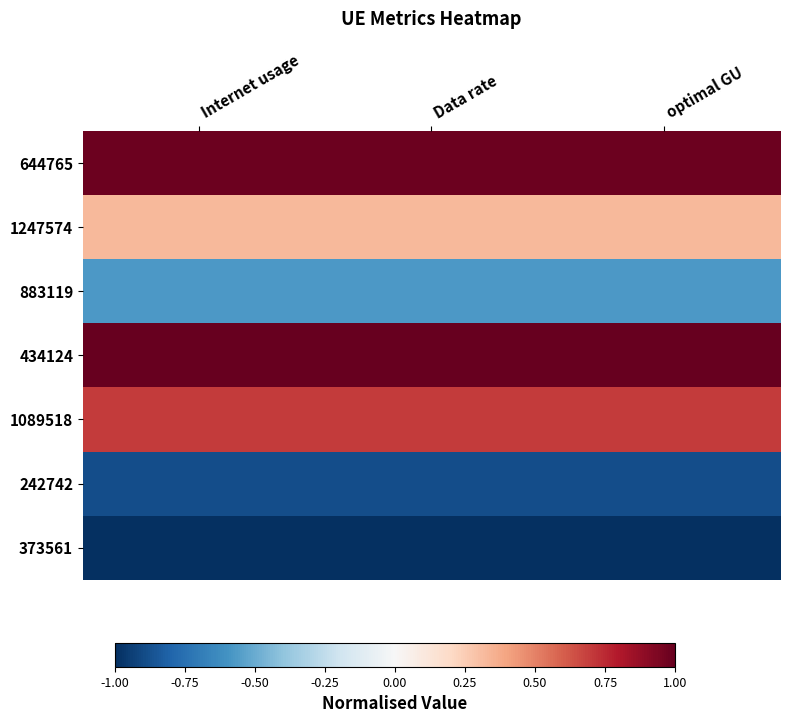

Rank the series by their maximum value, from lowest to highest.

373561, 242742, 883119, 1247574, 1089518, 644765, 434124